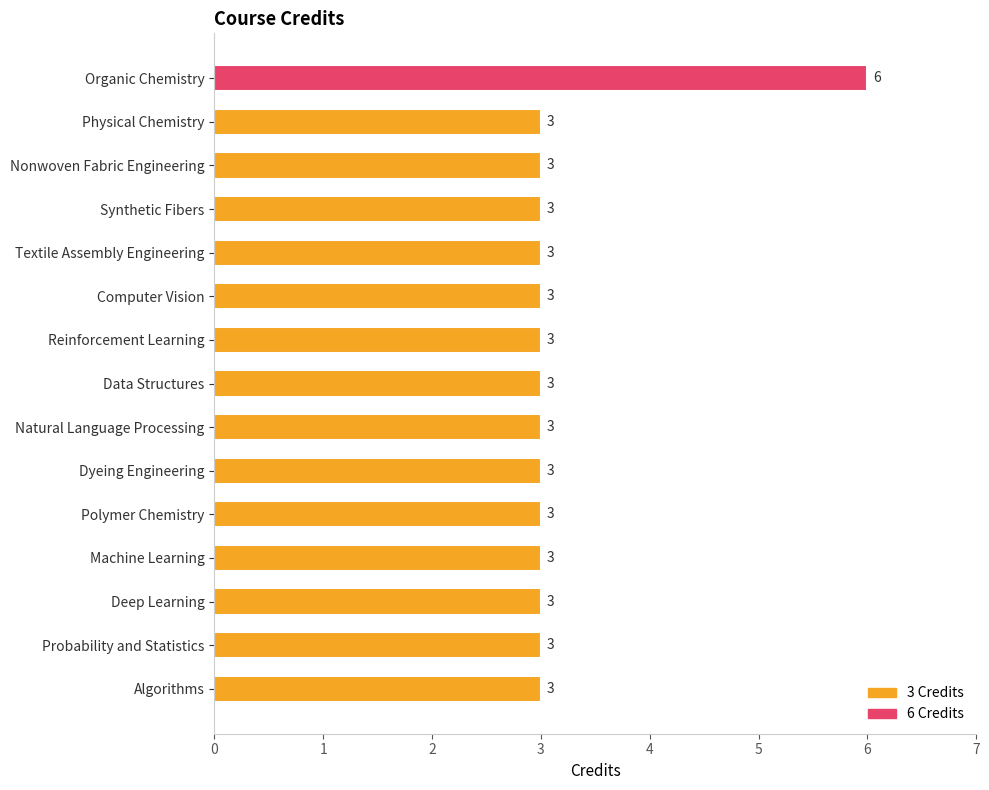

What is the average value?

3